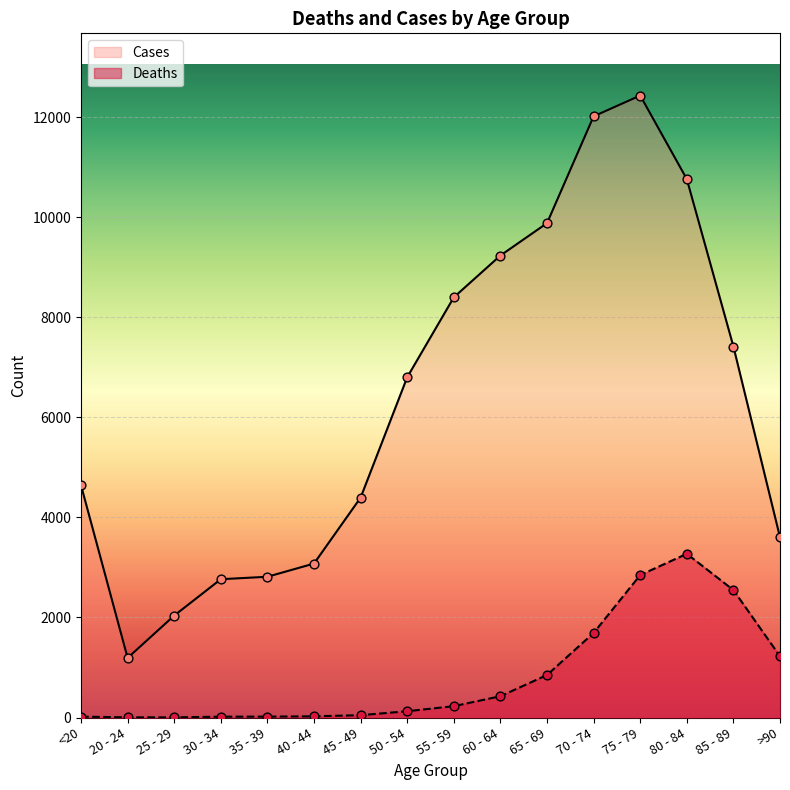

Which series reaches the maximum Y coordinate?

Cases